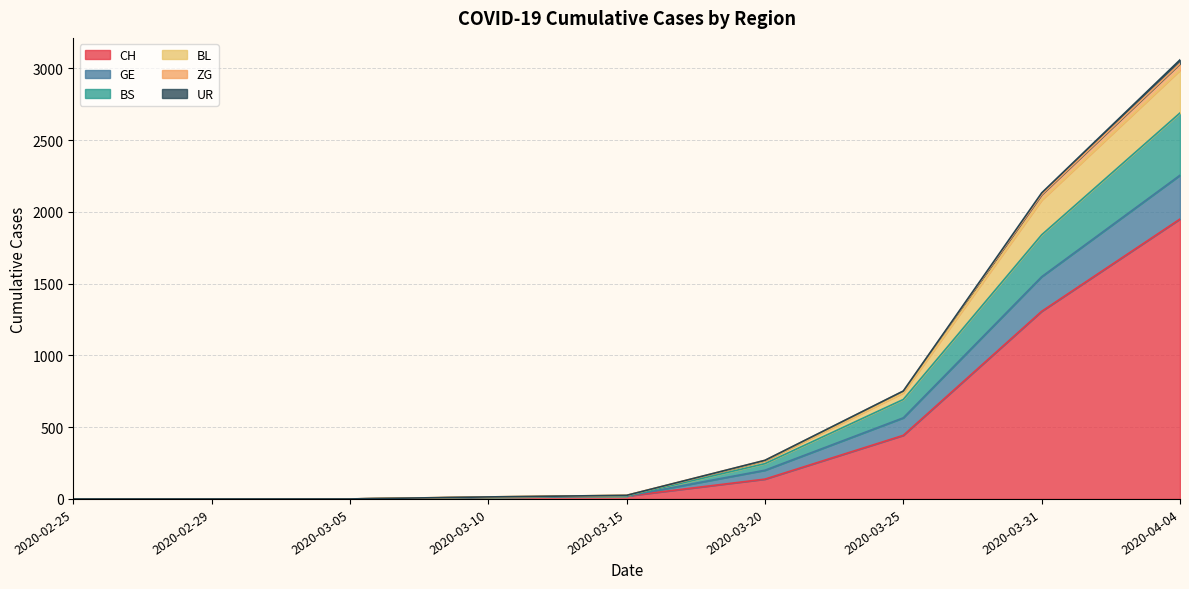

What is the average value of the CH series?

430